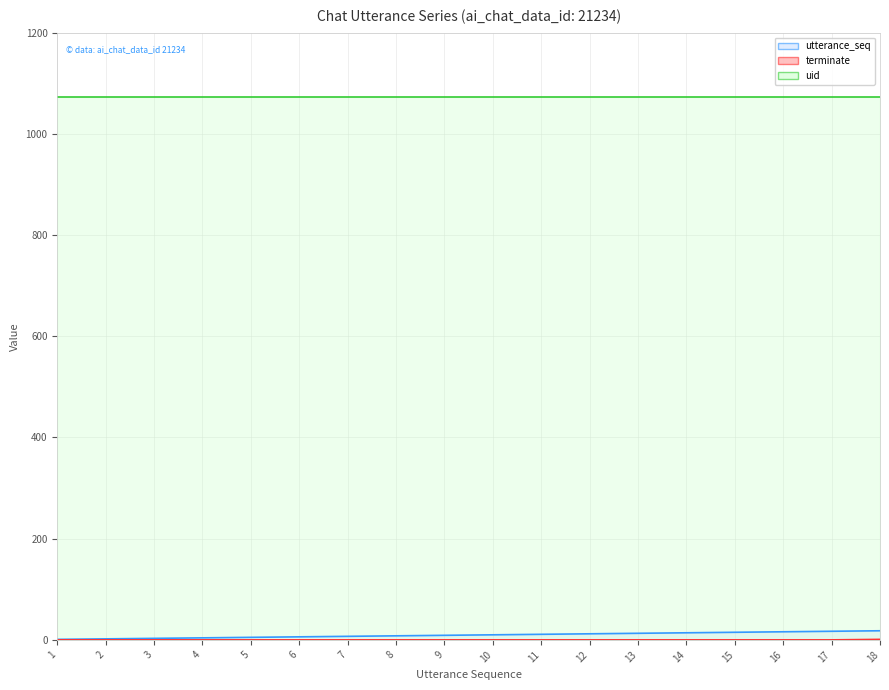

What are all the series names shown in the legend?

utterance_seq line, terminate line, uid line